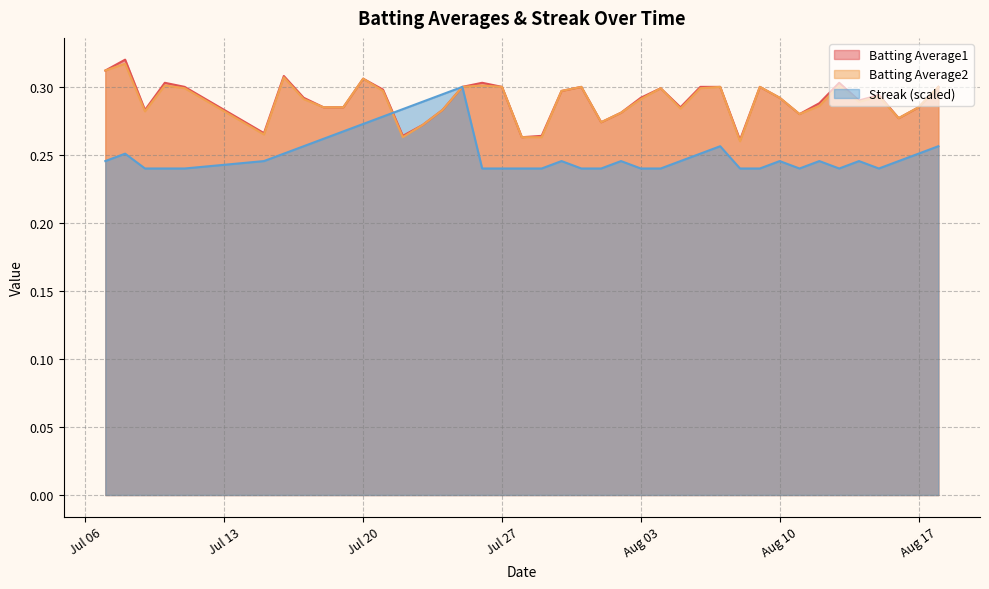

How many lines are shown in the chart?

3